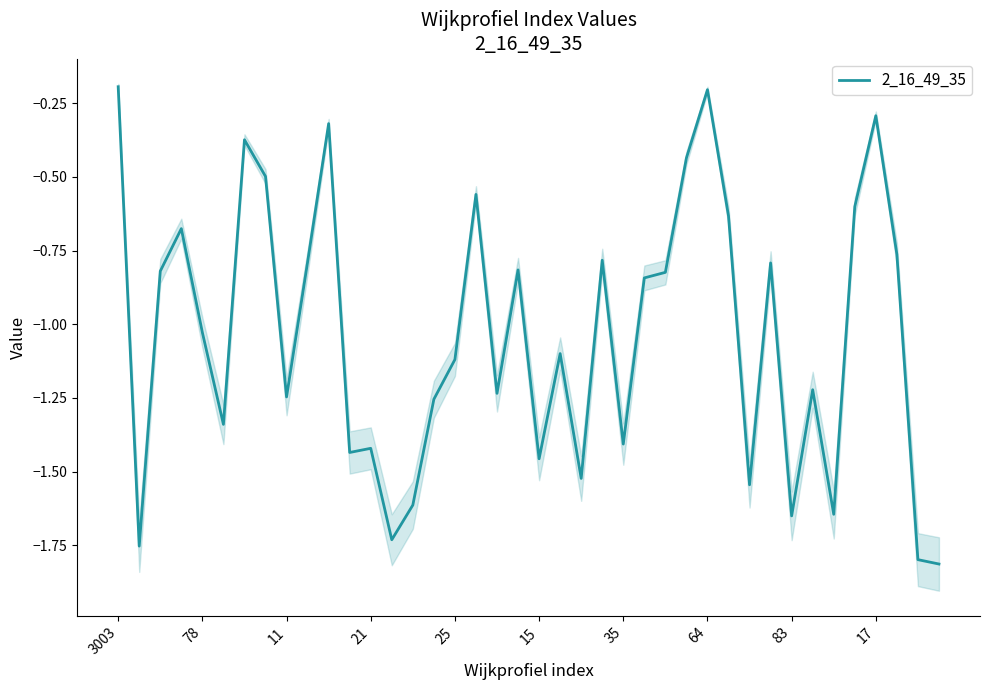

Does the chart have visible grid lines?

No